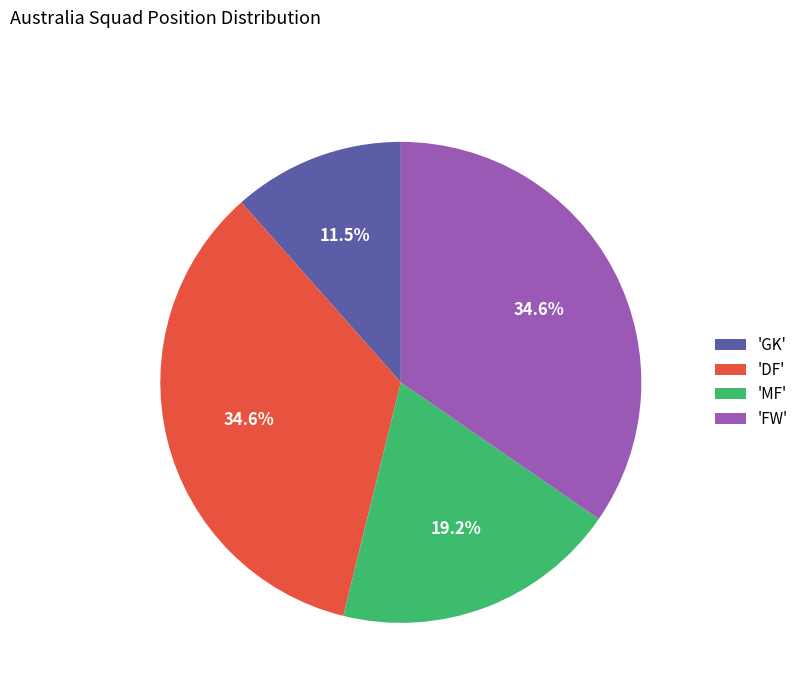

Count the number of slices in the pie.

4